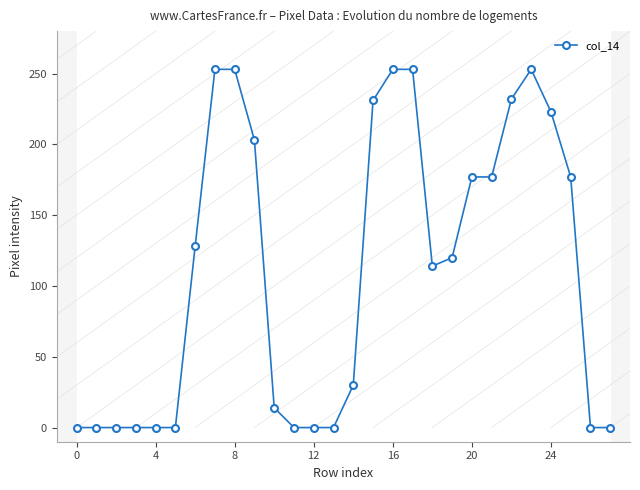

What is the change in value from 13 to 23?

+253